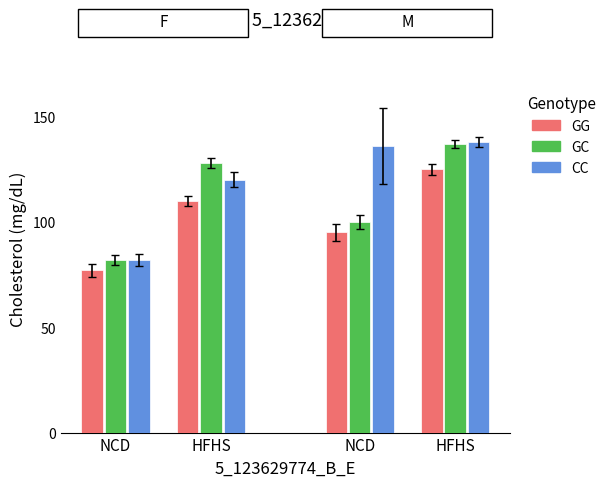

What is the label of the 2nd bar from the left?

HFHS